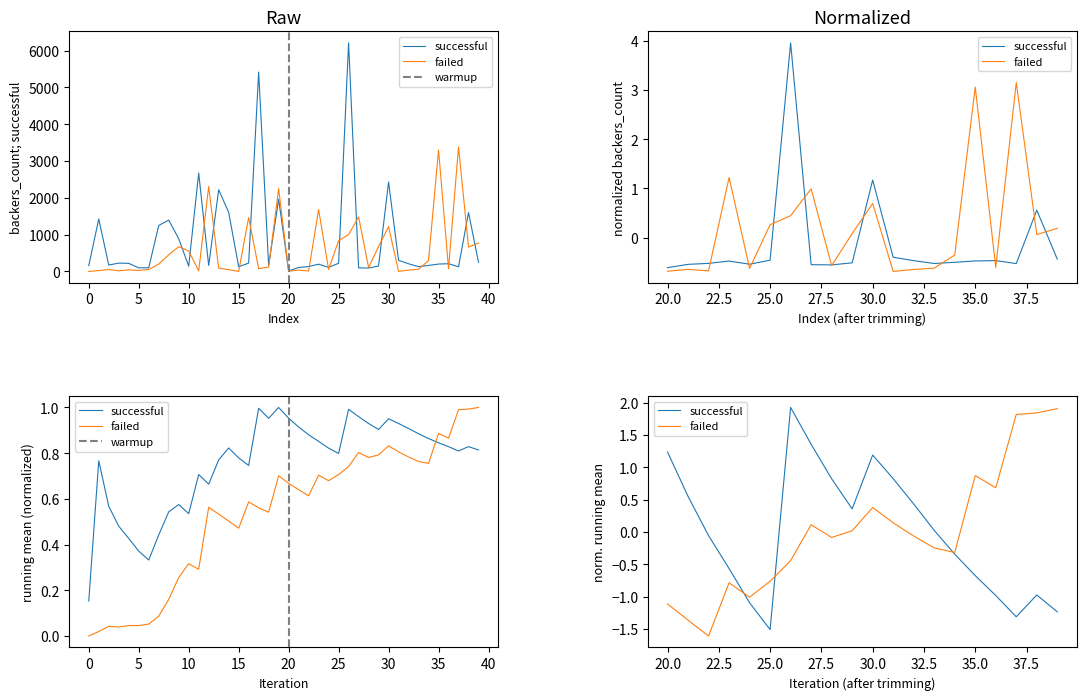

What position from the right is 11?

29